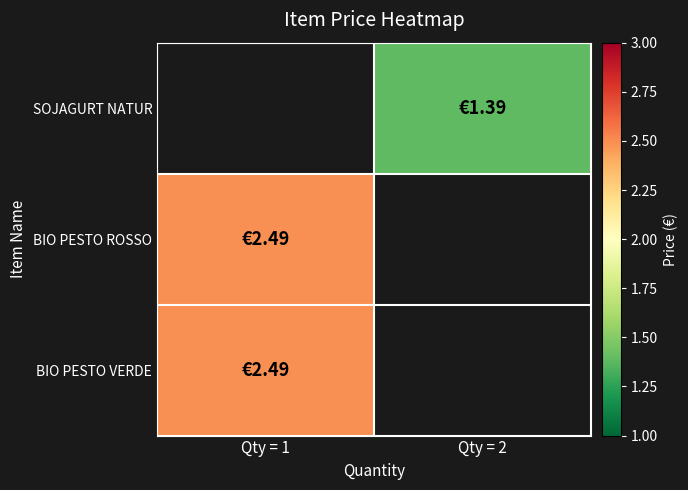

At which category does the chart reach its peak across all series?

Qty = 1